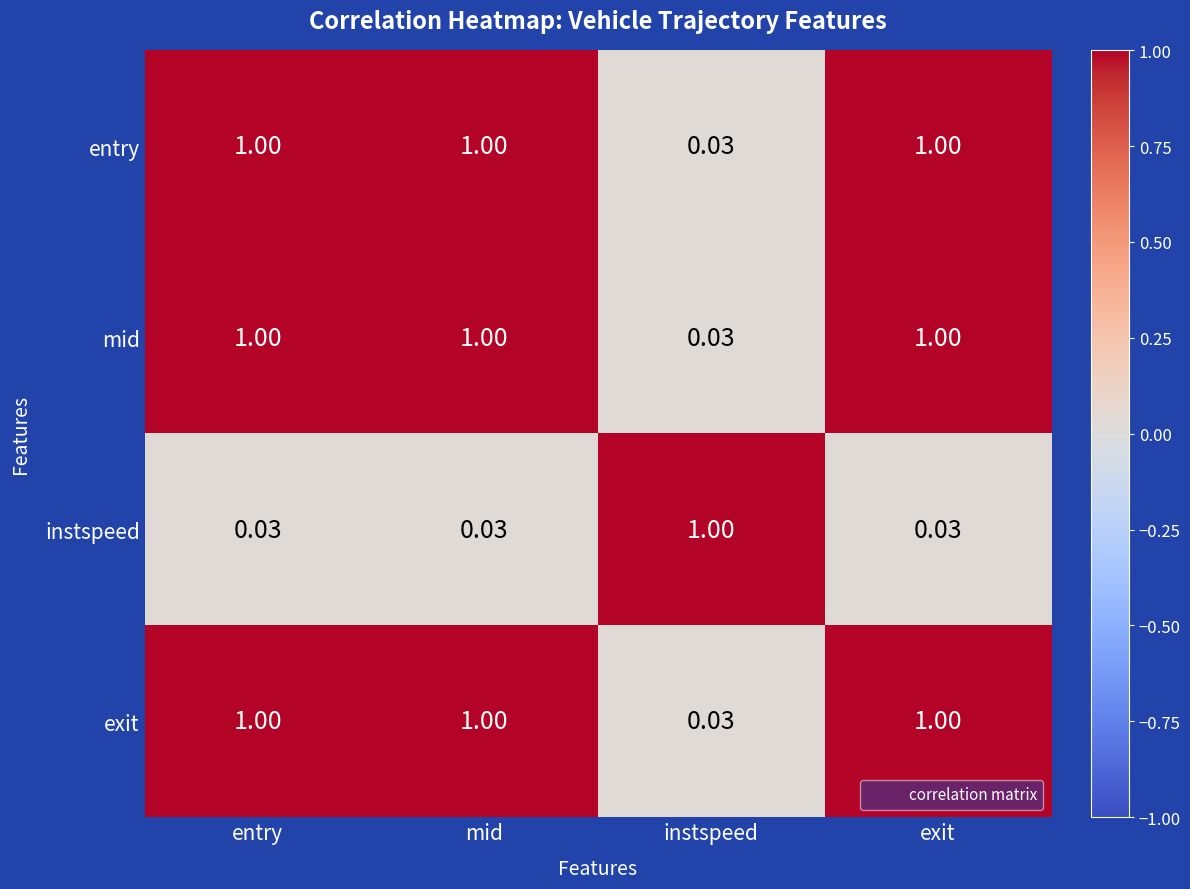

How many categories are shown in the chart?

4